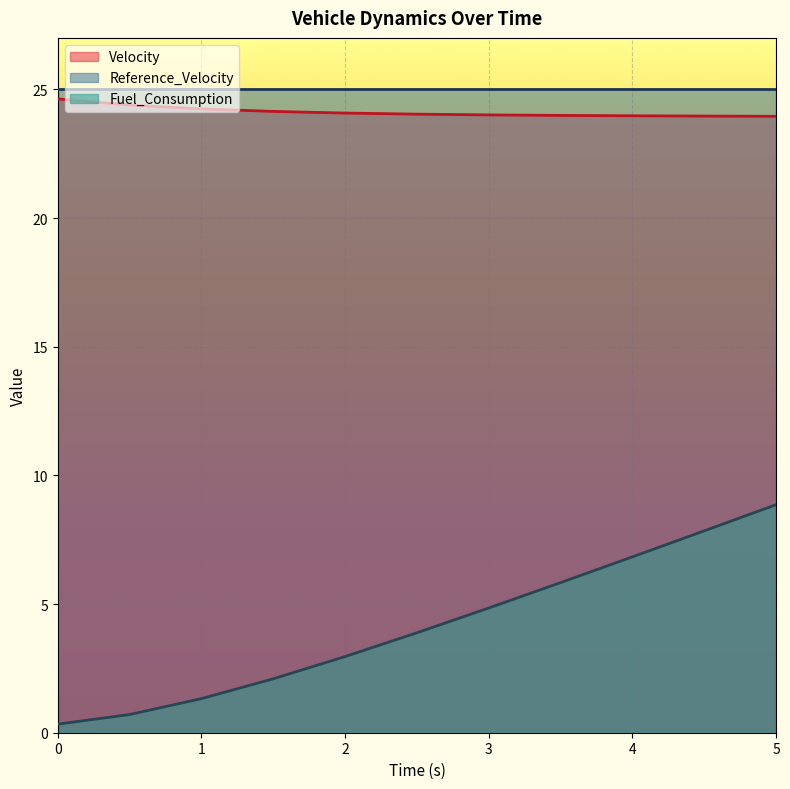

The Fuel_Consumption series shows 3.1 at 1.5. True or false?

False